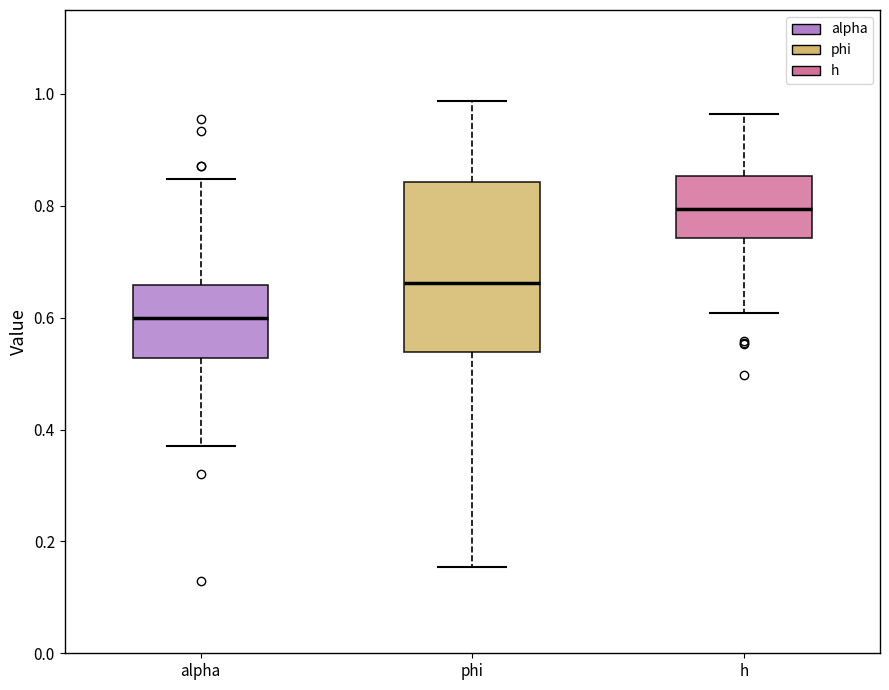

Reading left to right, transcribe this box plot: for each box, give where its median line is, the range the box spans, and where its two whiskers end, as read against the y-axis. The values are not printed on the chart, so give them approximately, as read against the axis.

alpha: median 0.60, box 0.52 to 0.66, whiskers 0.38 to 0.84
phi: median 0.66, box 0.54 to 0.84, whiskers 0.16 to 0.98
h: median 0.80, box 0.74 to 0.86, whiskers 0.60 to 0.96